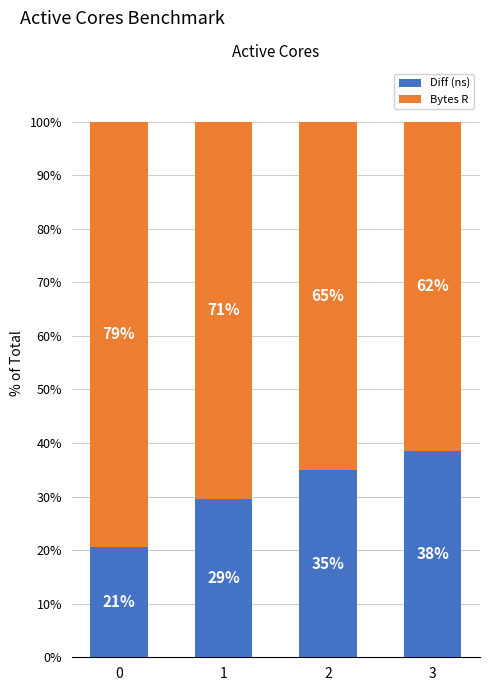

Which series has the widest spread of values?

Diff (ns)